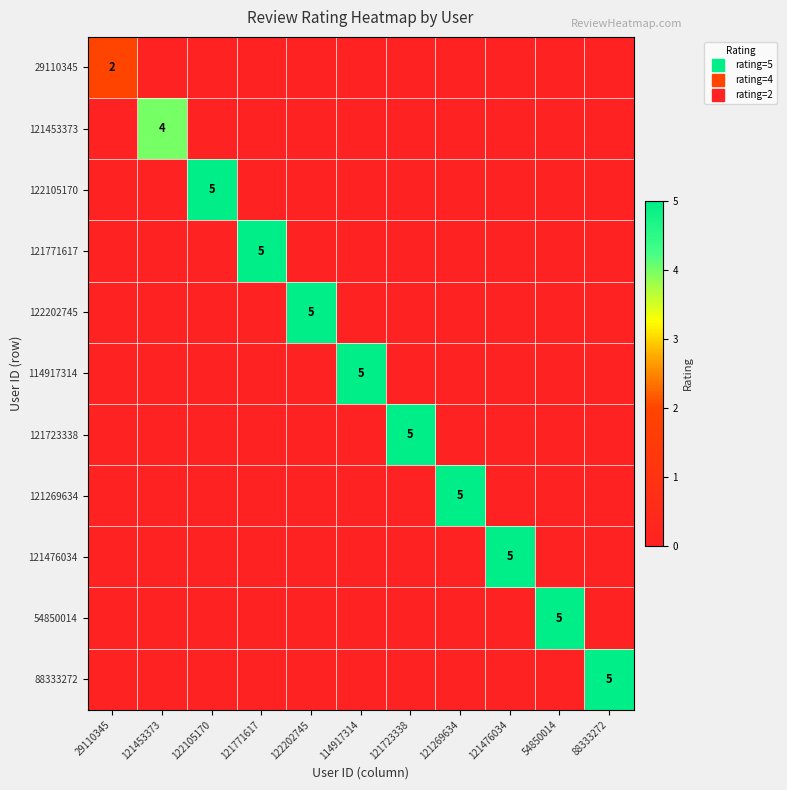

True or false: 121476034 has a value of 0 at 122202745.

True